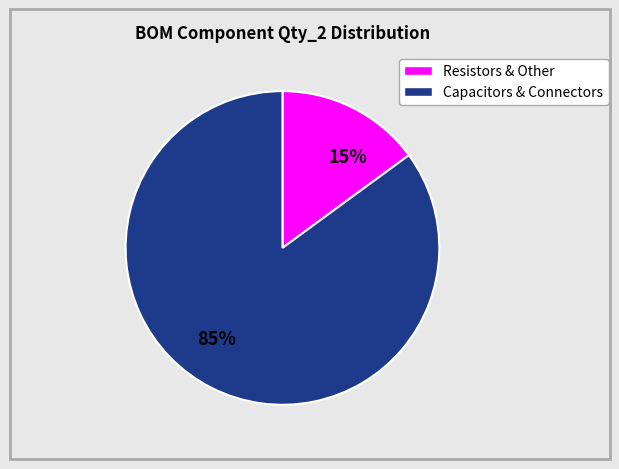

What is the smallest slice in the pie chart?

15%